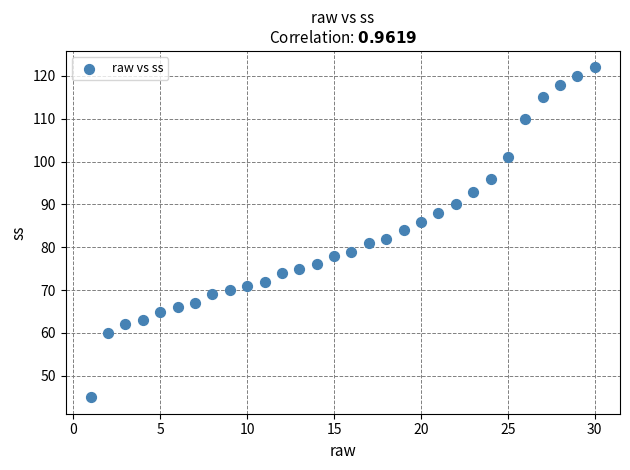

What is the range of Y values (max minus min)?

77